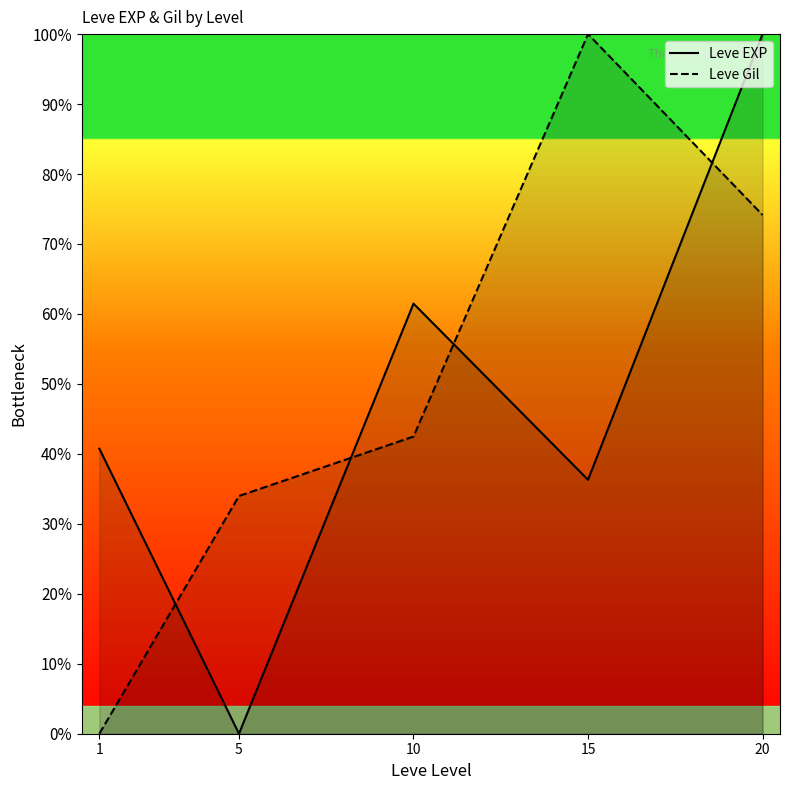

Reading left to right, extract all data points from this chart.

Leve EXP: 40.7	0.0	61.5	36.3	100.0
Leve Gil: 0.0	34.0	42.5	100.0	74.2